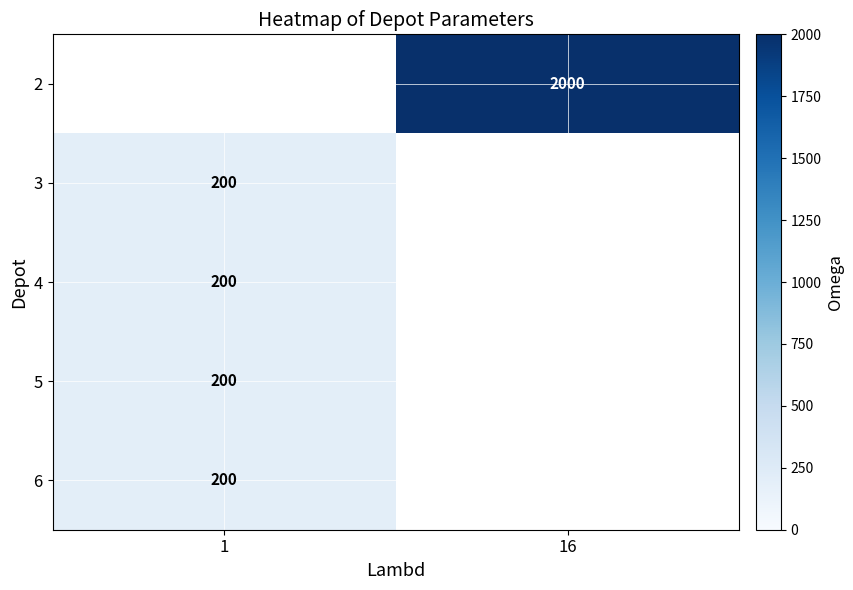

How many data points does each series have?

2